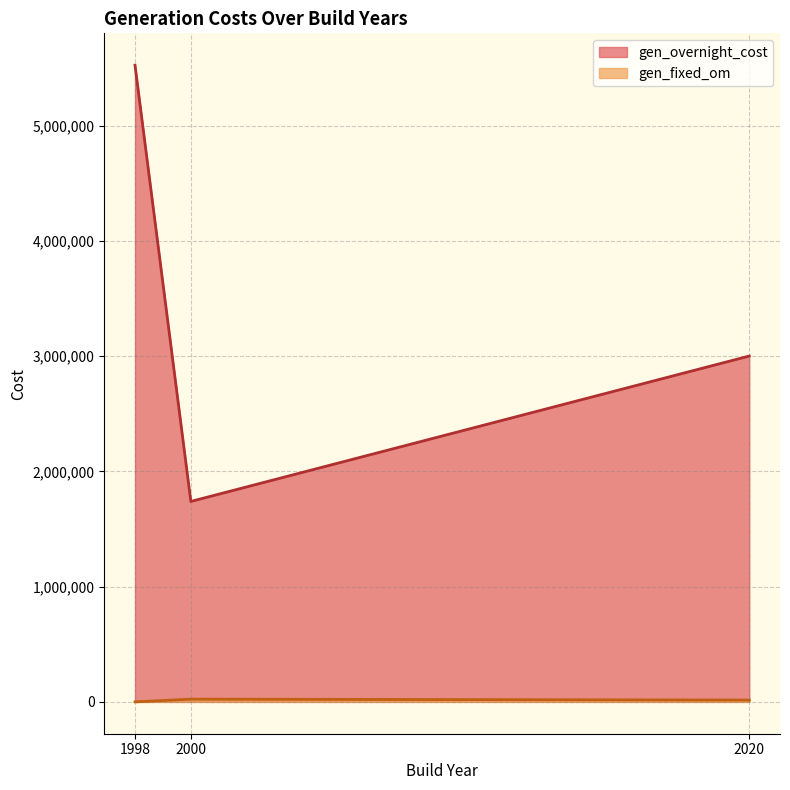

The value of gen_overnight_cost at 2020 is 3000800.0. True or false?

True